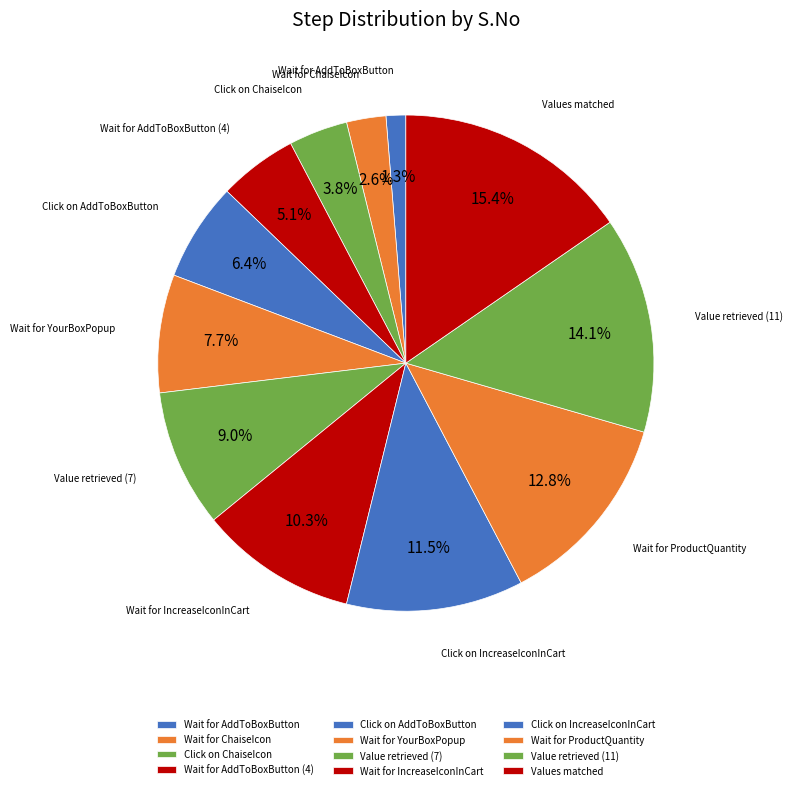

Does any single category account for the majority?

No